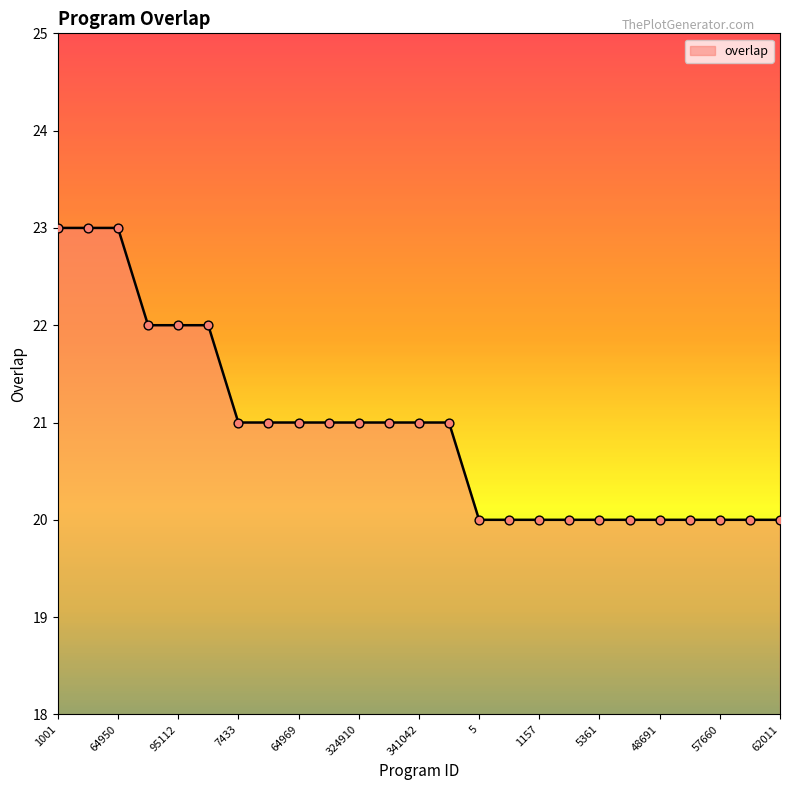

What is the difference between the maximum and minimum values?

3